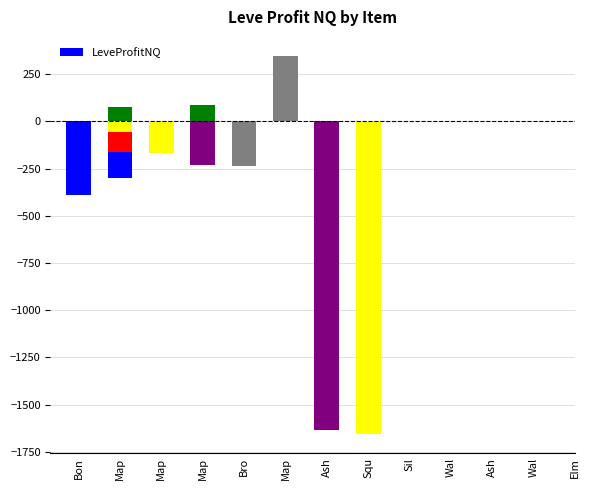

How many data points are above -233?

6